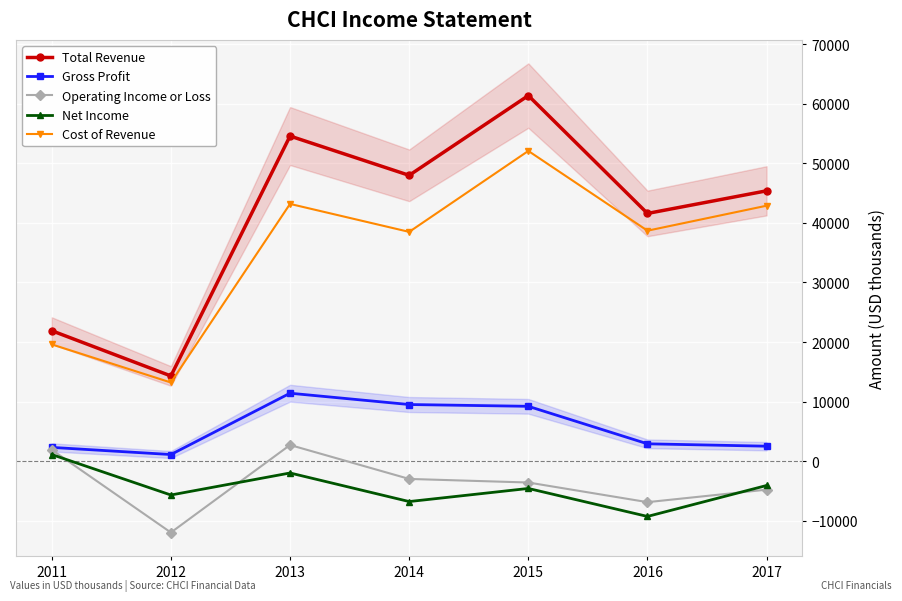

Rank the series at 2012 from highest to lowest value.

Total Revenue, Cost of Revenue, Gross Profit, Net Income, Operating Income or Loss